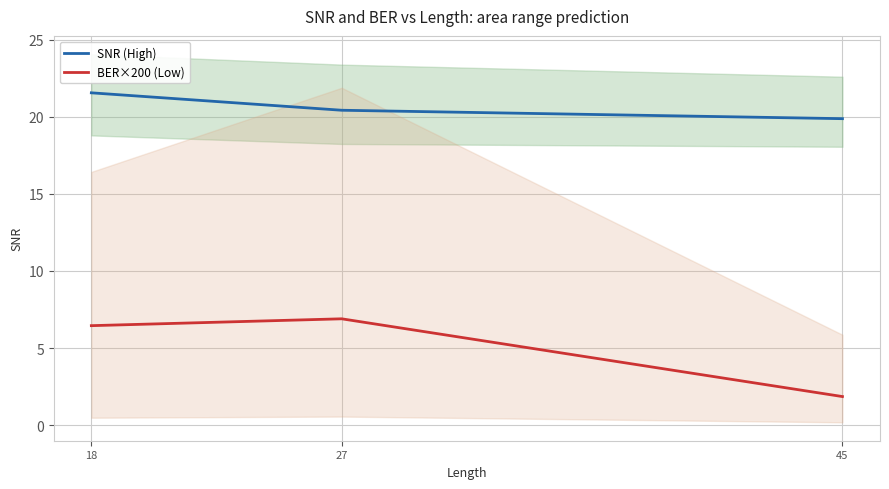

List the series in order of their overall mean, highest first.

SNR (High), BER×200 (Low)